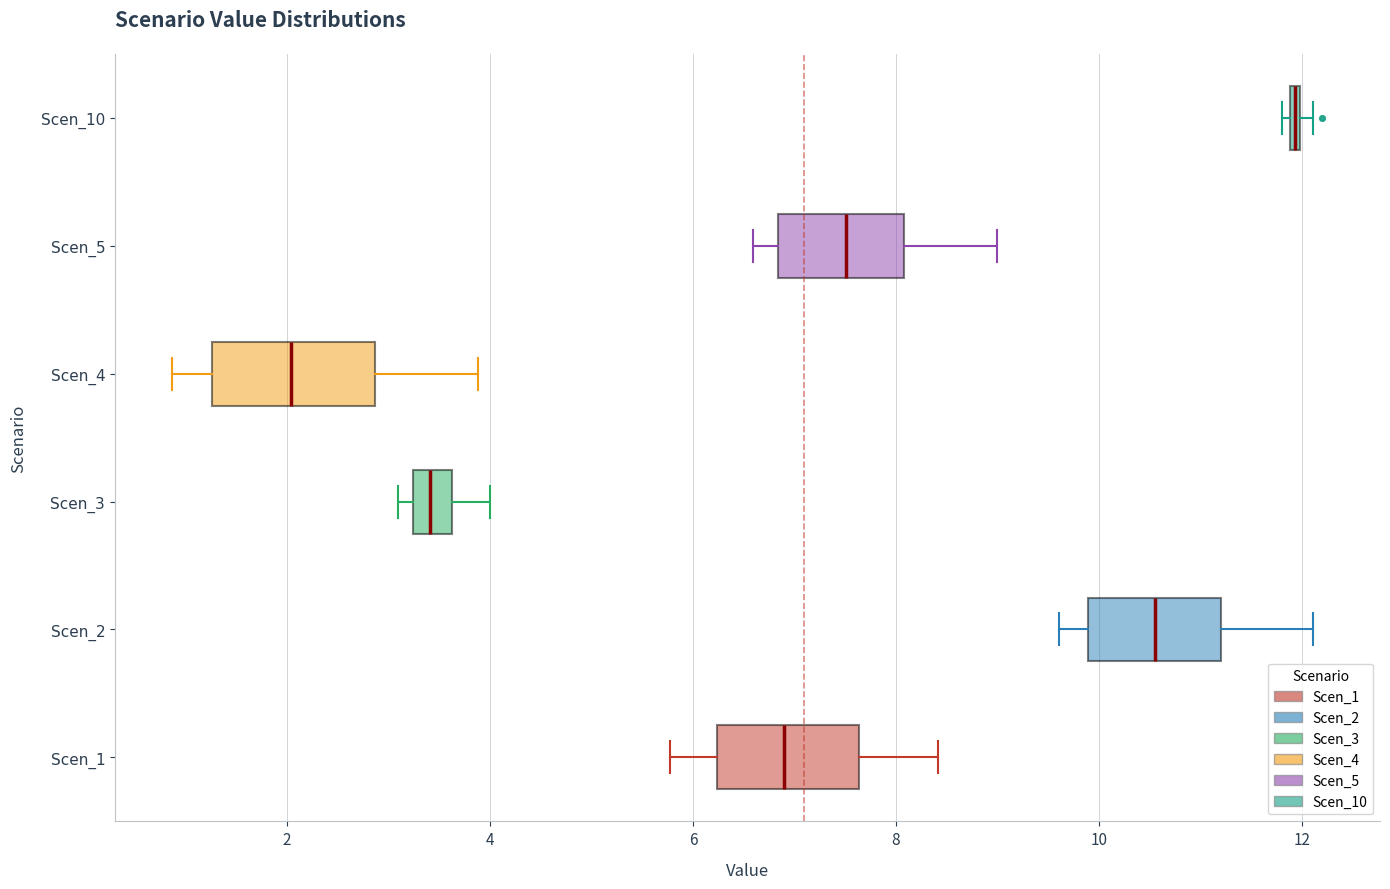

Comparing the boxes themselves (not the whiskers), which one is the widest?

Scen_4